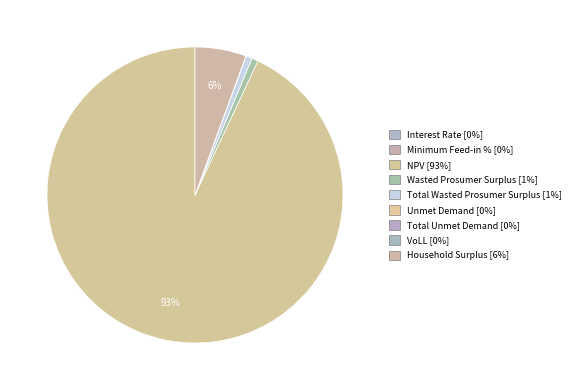

What is the ratio of the value at Total Unmet Demand to the value at Unmet Demand?

1.0